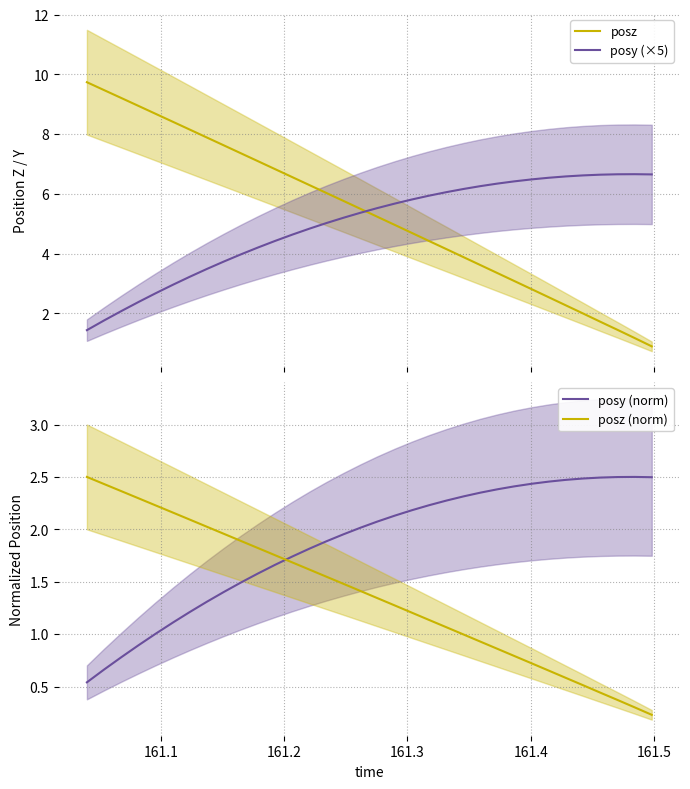

Reading left to right, transcribe all the data shown in this chart.

posz: 9.7	9.5	9.2	8.9	8.7	8.4	8.2	7.9	7.6	7.4	7.1	6.8	6.6	6.3	6.0	5.8	5.5	5.2	5.0	4.7	4.4	4.2	3.9	3.6	3.4	3.1	2.8	2.5	2.3	2.0	1.7	1.4	1.2	0.9
posy (×5): 1.4	1.8	2.1	2.4	2.7	3.0	3.2	3.5	3.7	4.0	4.2	4.4	4.6	4.8	5.0	5.2	5.4	5.5	5.7	5.8	5.9	6.1	6.2	6.3	6.3	6.4	6.5	6.5	6.6	6.6	6.6	6.7	6.7	6.7
posy (norm): 0.5	0.7	0.8	0.9	1.0	1.1	1.2	1.3	1.4	1.5	1.6	1.7	1.7	1.8	1.9	2.0	2.0	2.1	2.1	2.2	2.2	2.3	2.3	2.3	2.4	2.4	2.4	2.5	2.5	2.5	2.5	2.5	2.5	2.5
posz (norm): 2.5	2.4	2.4	2.3	2.2	2.2	2.1	2.0	2.0	1.9	1.8	1.8	1.7	1.6	1.5	1.5	1.4	1.3	1.3	1.2	1.1	1.1	1.0	0.9	0.9	0.8	0.7	0.7	0.6	0.5	0.4	0.4	0.3	0.2